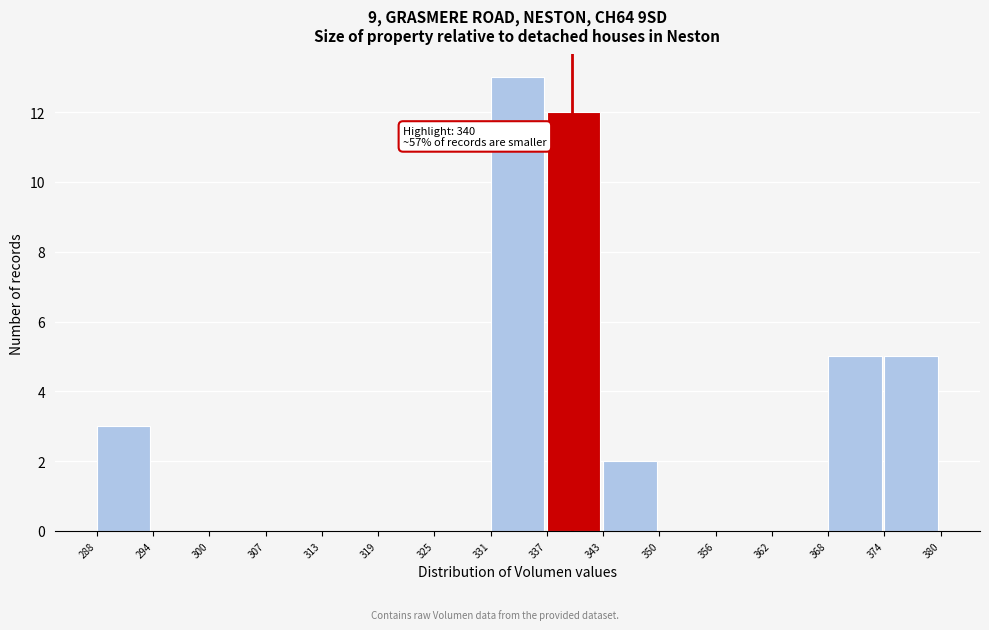

Which range on the x-axis has the tallest bar?

331 to 337